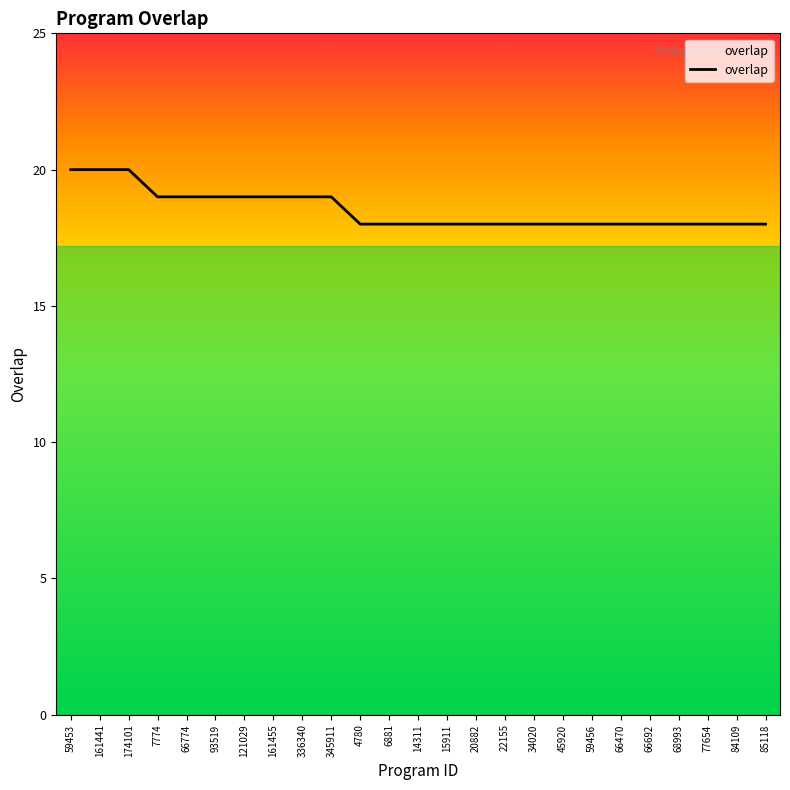

What is the change in value from 93519 to 68993?

-1